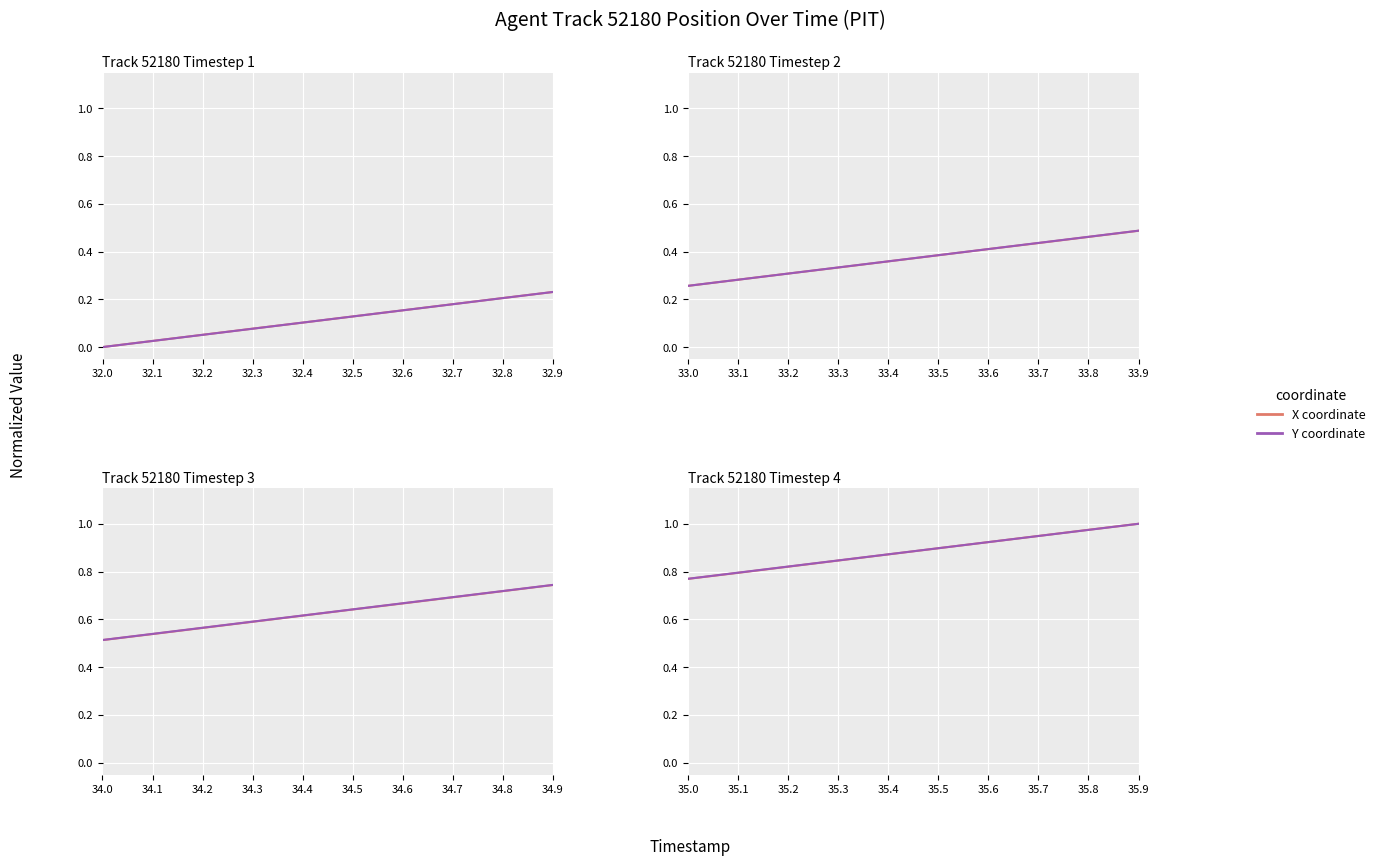

Does the chart display data point markers on the line(s)?

No